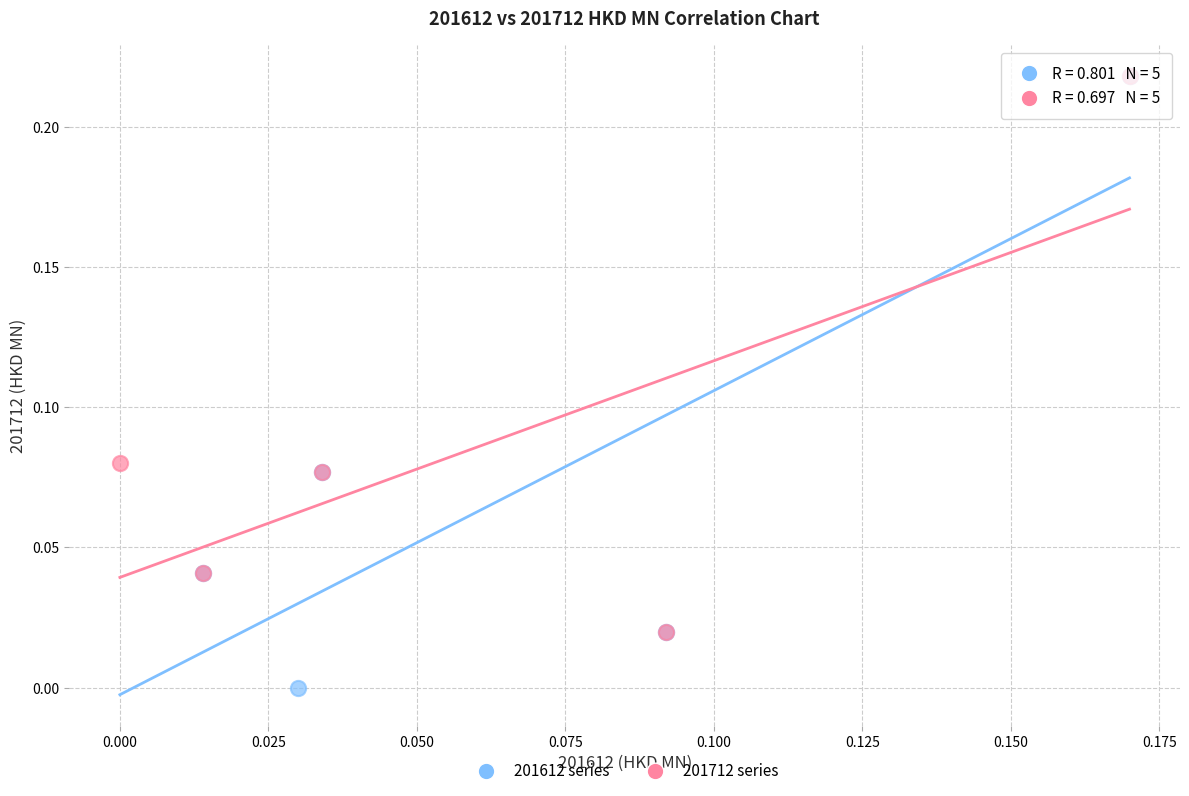

Which series has the widest spread of Y values?

201612 series